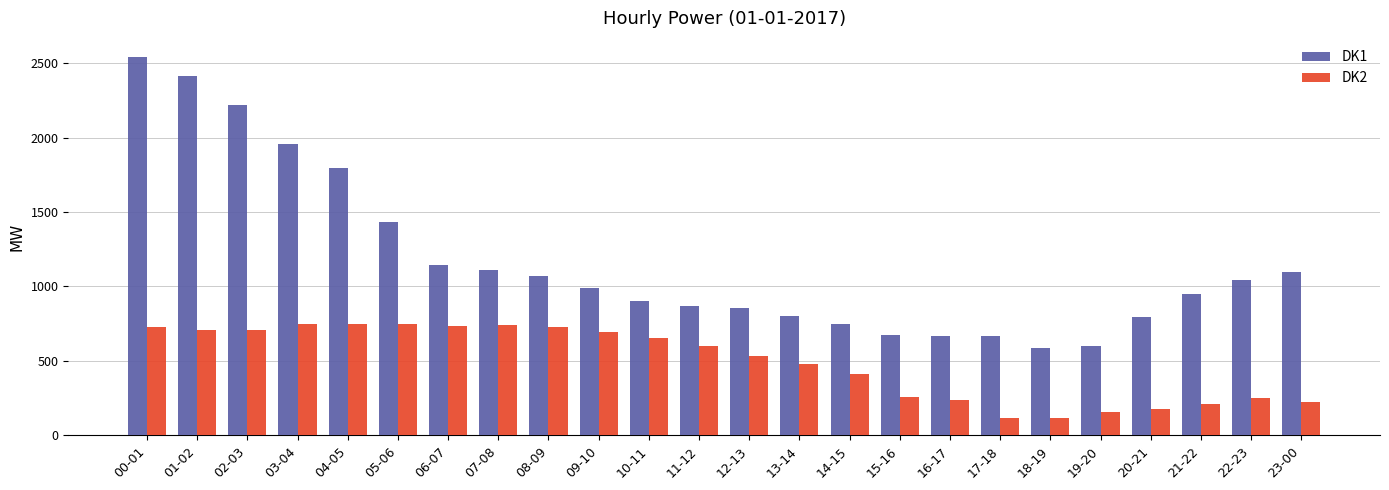

What is the greatest value displayed?

2542